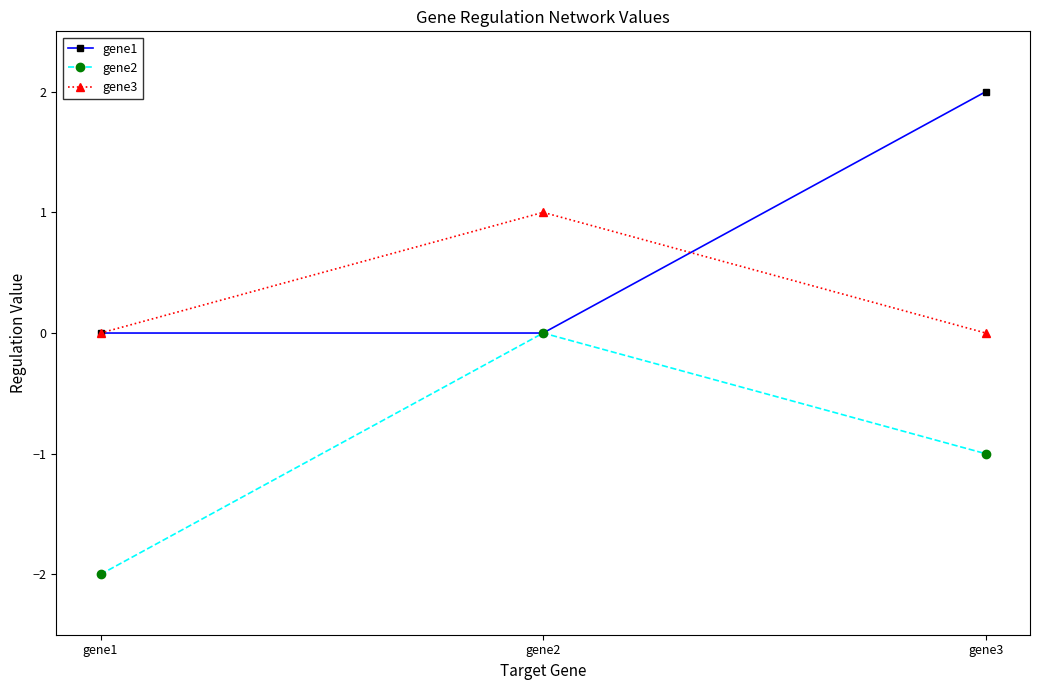

What are all the series names shown in the legend?

gene1, gene2, gene3